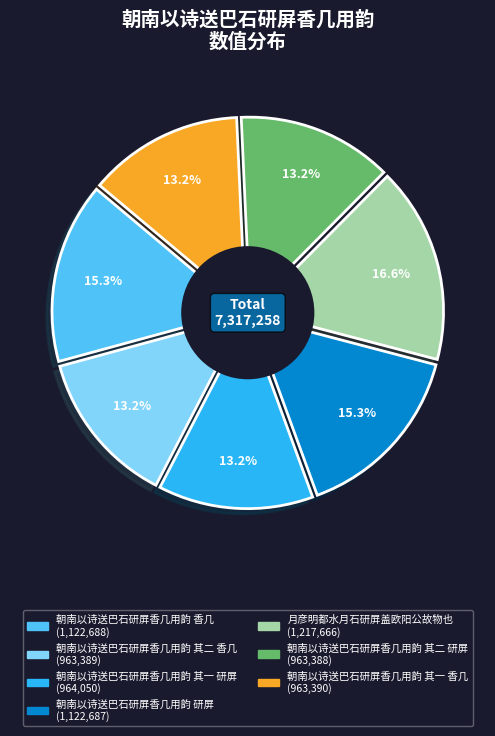

True or false: 朝南以诗送巴石研屏香几用韵 其二 研屏 accounts for 1% of the total.

False